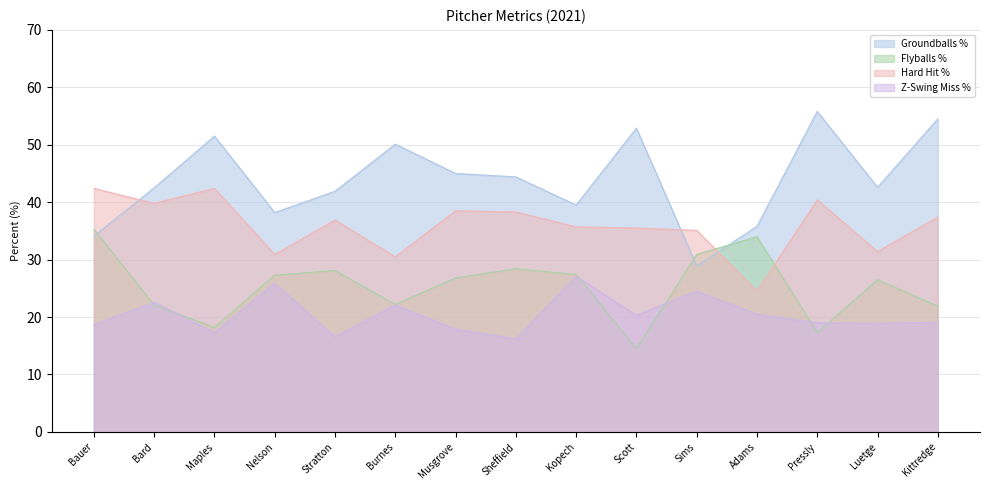

Which series has the largest range (max minus min)?

Groundballs %